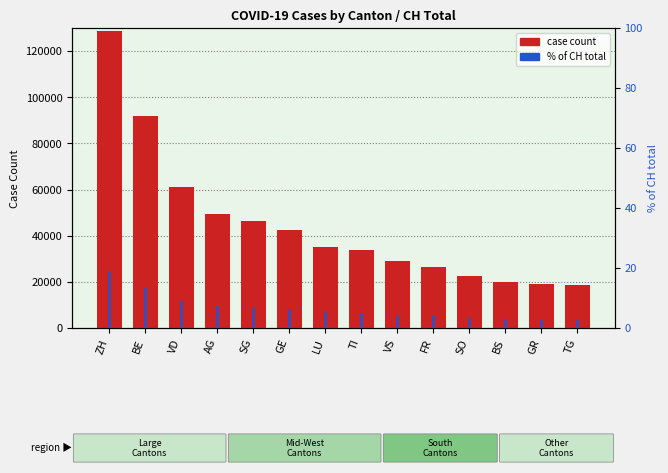

Which series has the widest spread of values?

case count